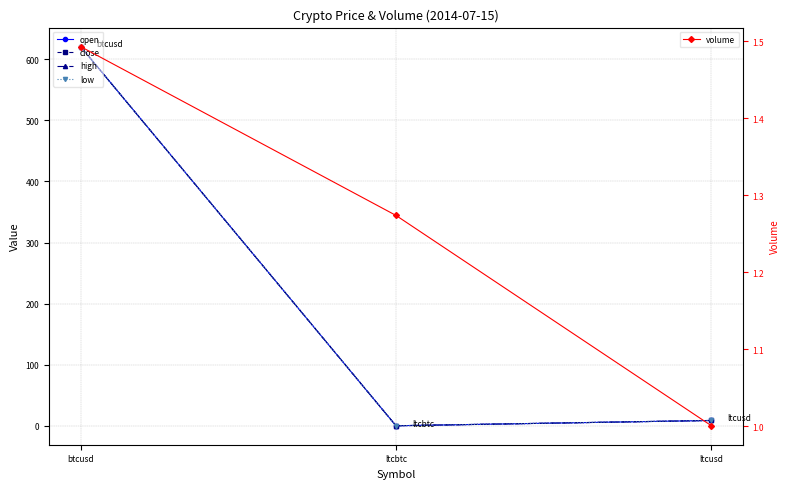

What is the sum of all close values?

629.5